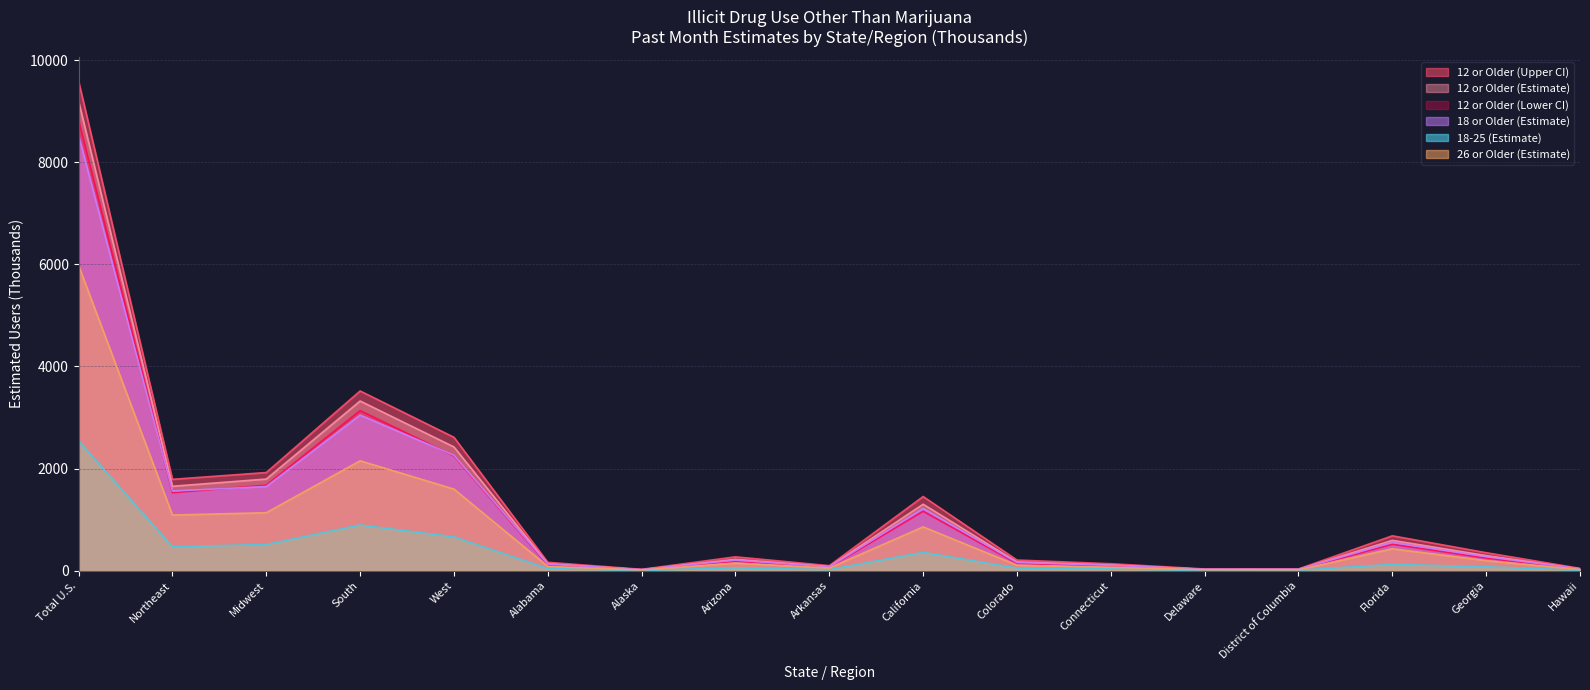

What is the minimum value for 18 or Older (Estimate)?

20